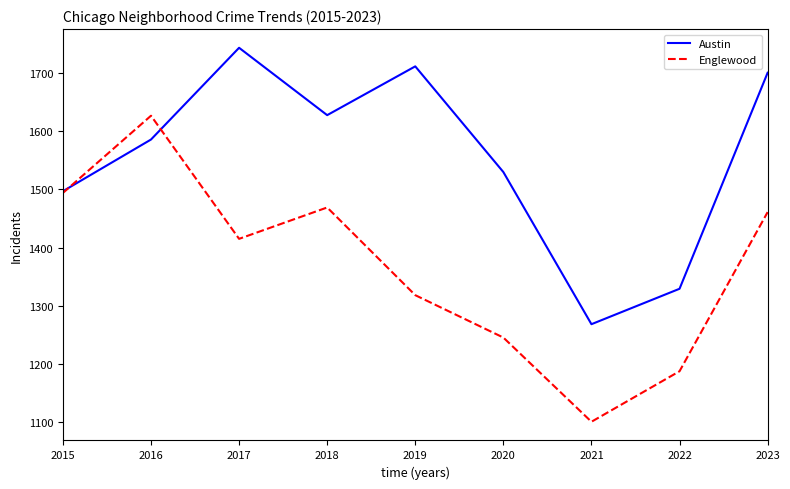

Where is the first local minimum for Austin?

2018